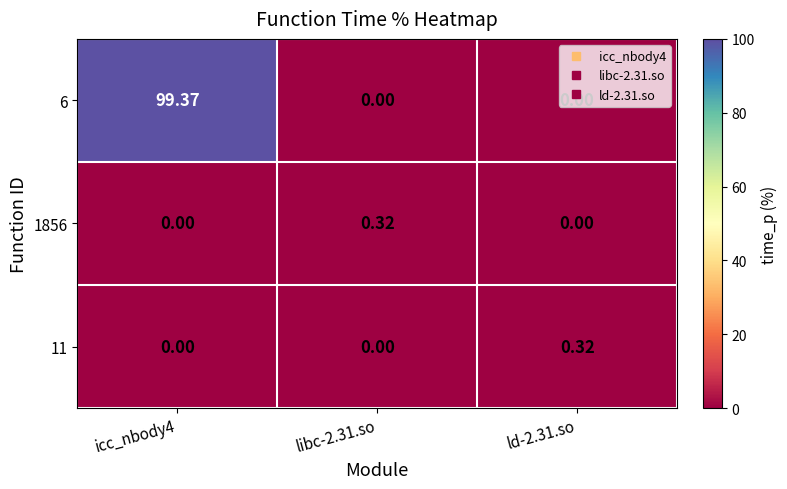

Is the value of 11 at libc-2.31.so greater than the value of 1856 at libc-2.31.so?

No